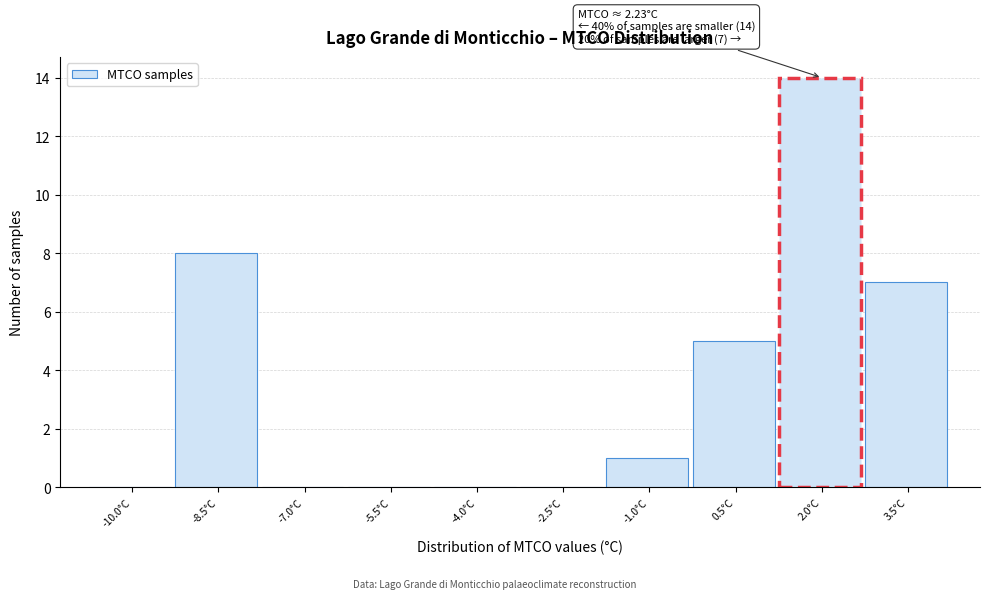

Reading left to right, transcribe all the data shown in this chart.

-10.0°C=0	-8.5°C=8	-7.0°C=0	-5.5°C=0	-4.0°C=0	-2.5°C=0	-1.0°C=1	0.5°C=5	2.0°C=14	3.5°C=7